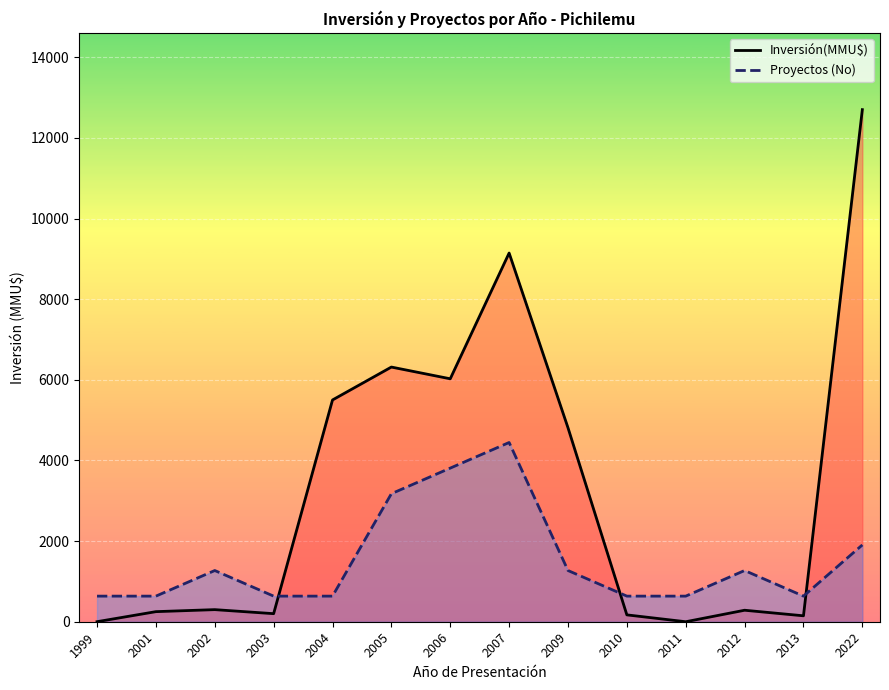

Reading left to right, list all the values displayed in this chart.

Inversión(MMU$): 1.0	250.0	300.0	200.0	5500.0	6316.0	6025.0	9144.0	4810.0	170.0	0.0	285.0	147.0	12700.0
Proyectos (No): 635.0	635.0	1270.0	635.0	635.0	3175.0	3810.0	4445.0	1270.0	635.0	635.0	1270.0	635.0	1905.0